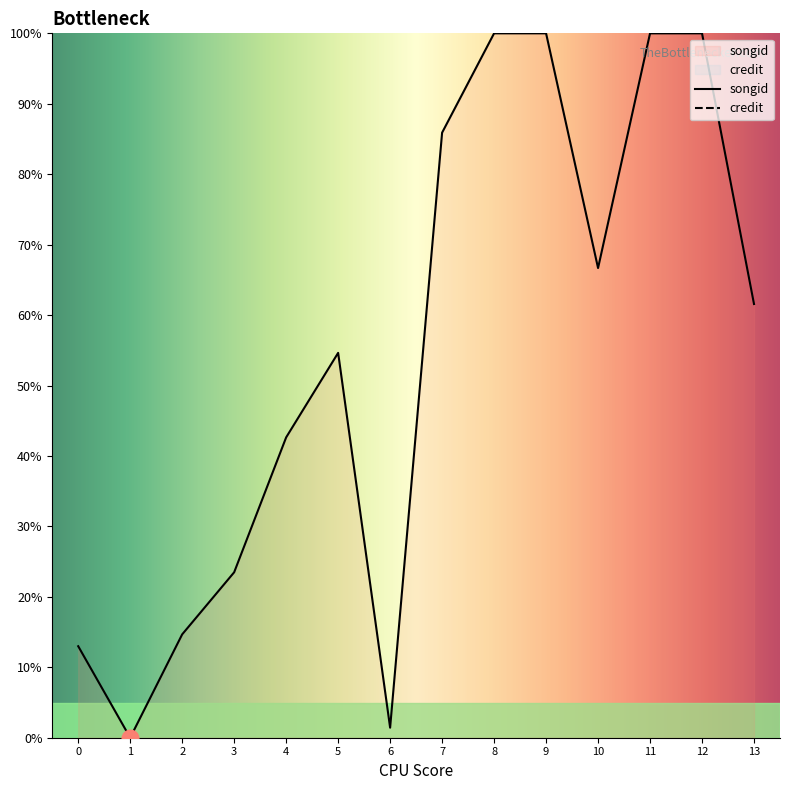

How many lines are shown in the chart?

1